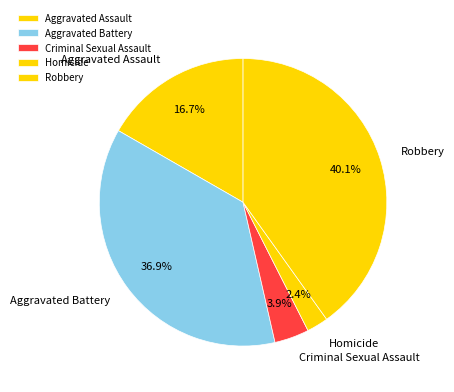

How many segments does this pie chart have?

5